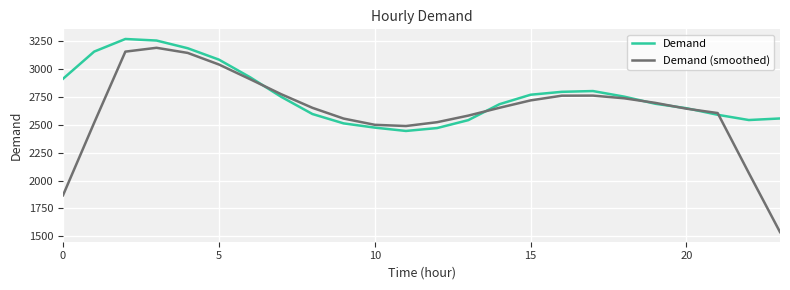

Which series has the largest range (max minus min)?

Demand (smoothed)